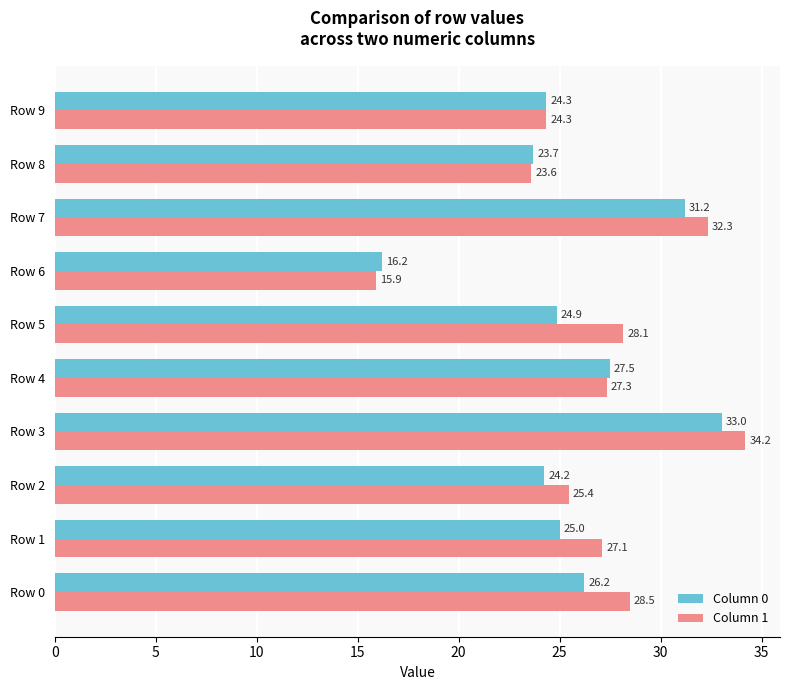

Which label corresponds to the smallest value in the chart?

Row 6